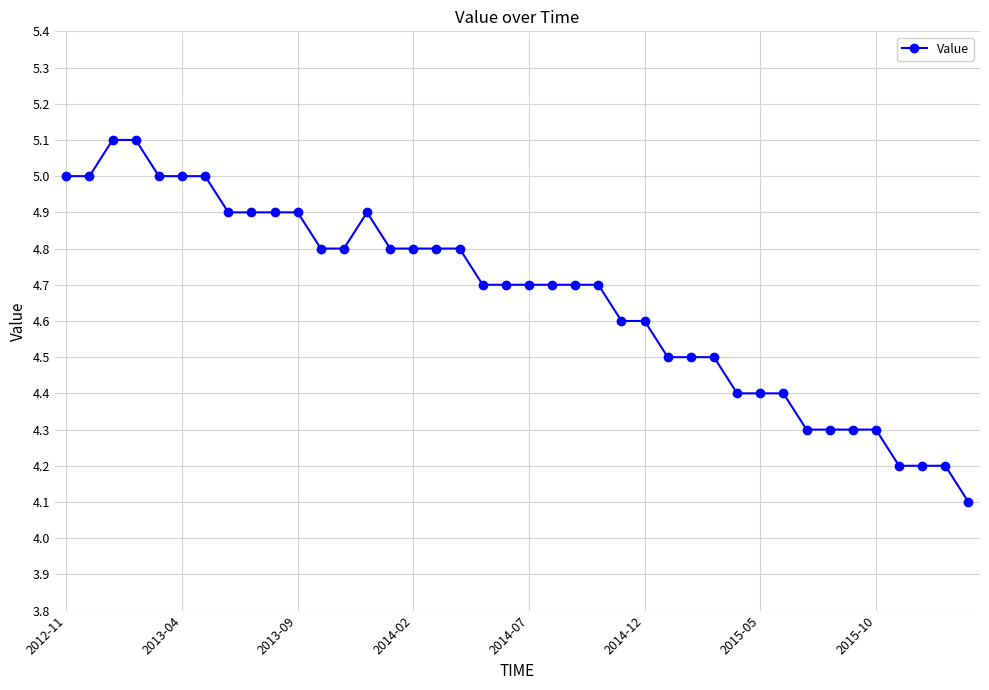

What is the greatest value displayed?

5.1